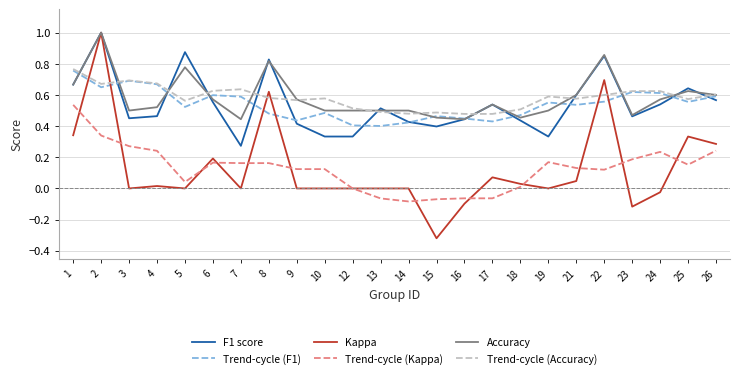

Between 18 and 24, which series saw the biggest shift?

Trend-cycle (Kappa)